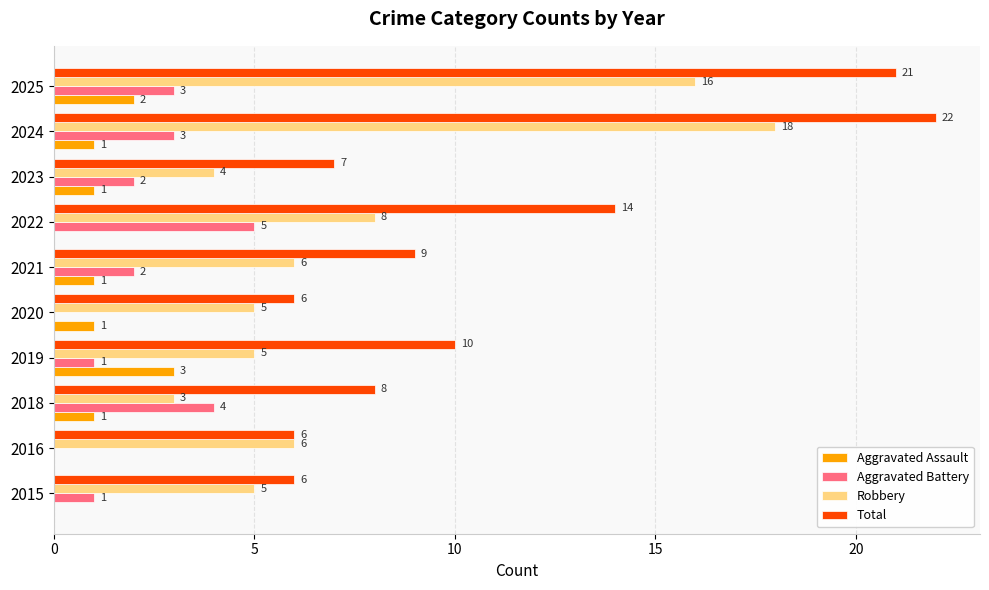

What is the average value of the Aggravated Battery series?

2